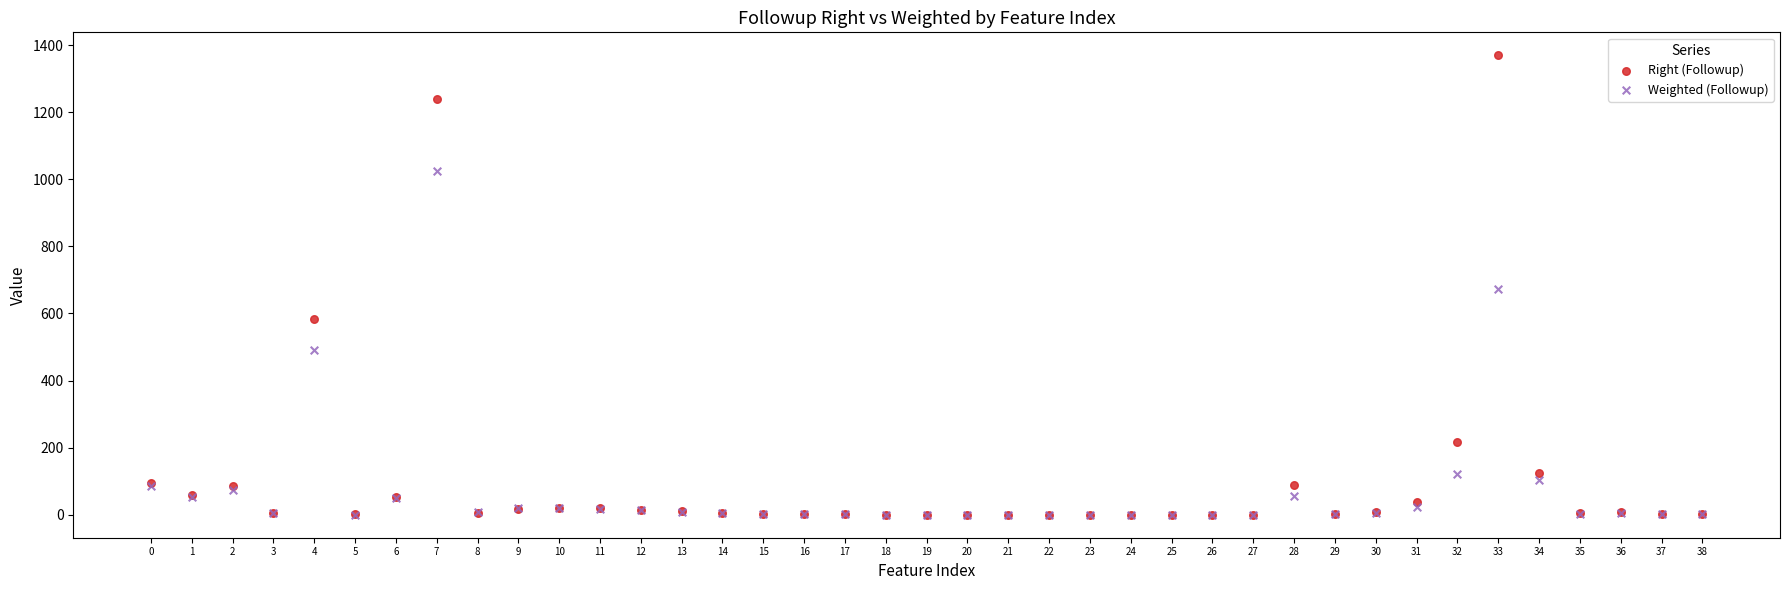

Which series has the widest spread of Y values?

Right (Followup)